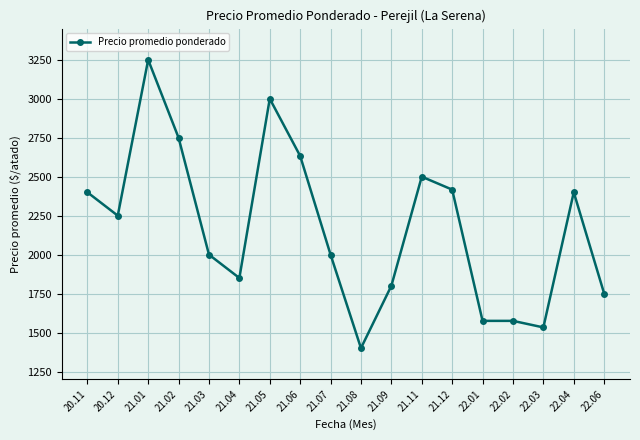

At which category does the chart reach its minimum across all series?

21.08